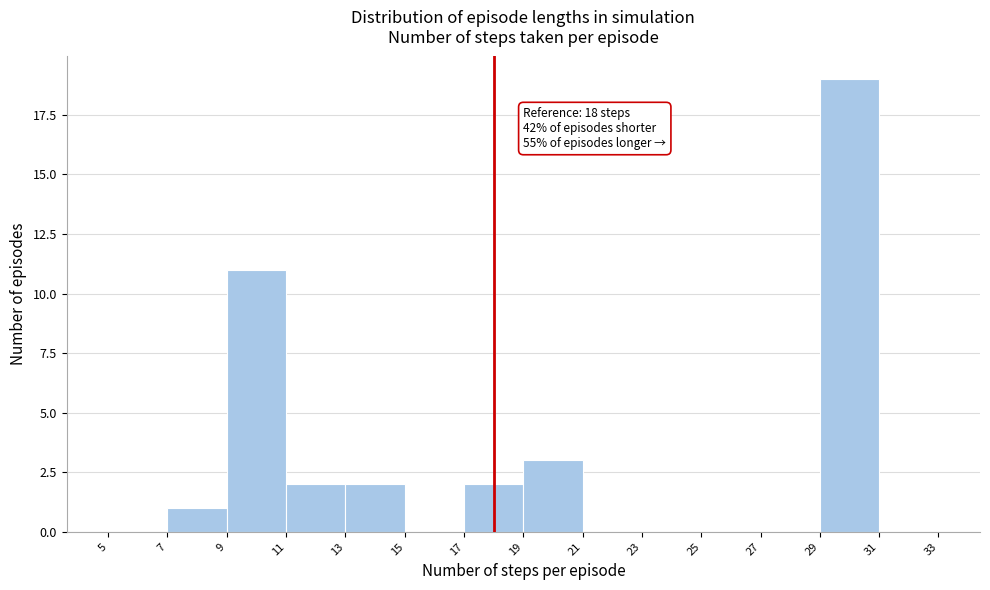

Over which range of the x-axis is the bar tallest?

29 to 31